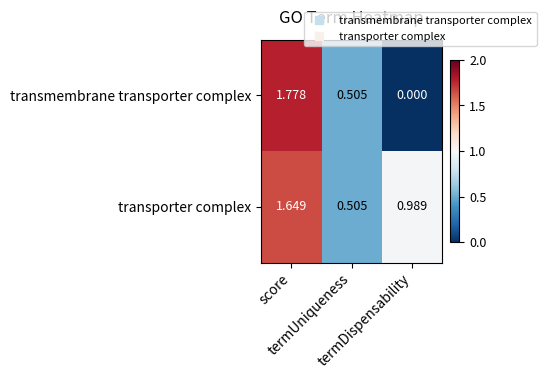

List the series in order of their peak value, highest first.

transmembrane transporter complex, transporter complex